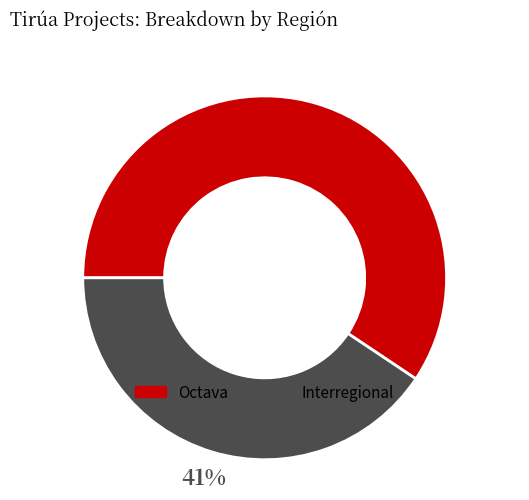

Between Octava and Interregional, which is larger?

Octava